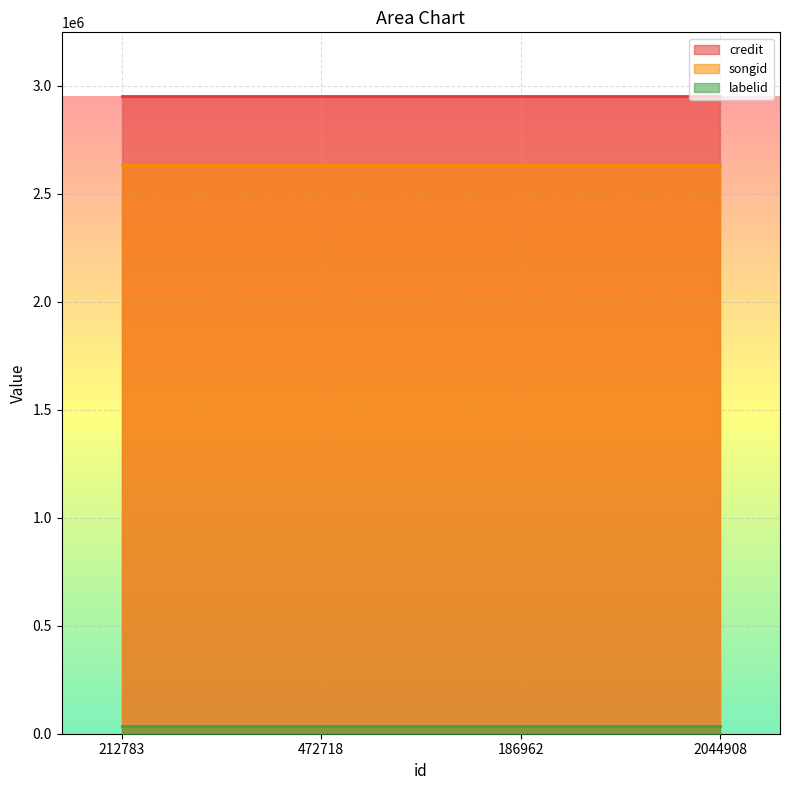

What is the minimum value for songid?

2632645